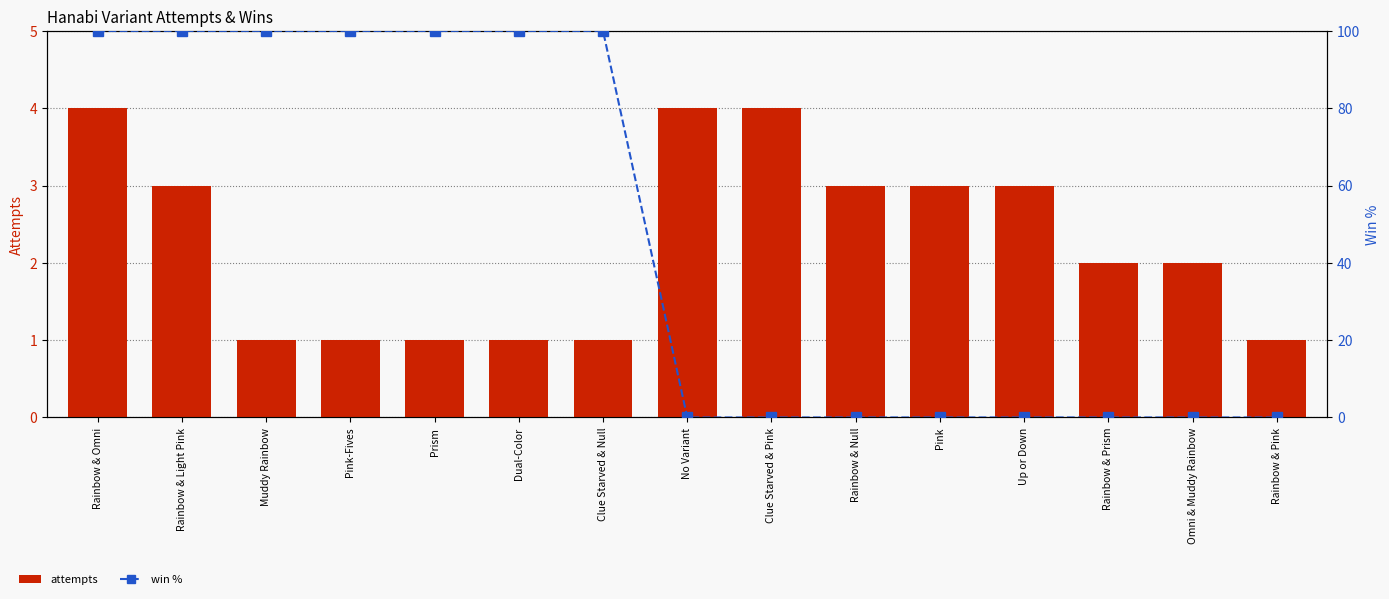

Which series has the largest total across all categories?

win %